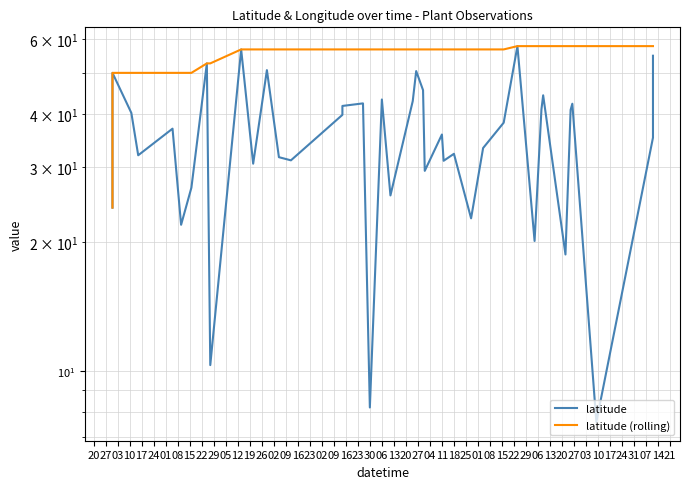

Where is latitude (rolling) nearest to the value 40?

27